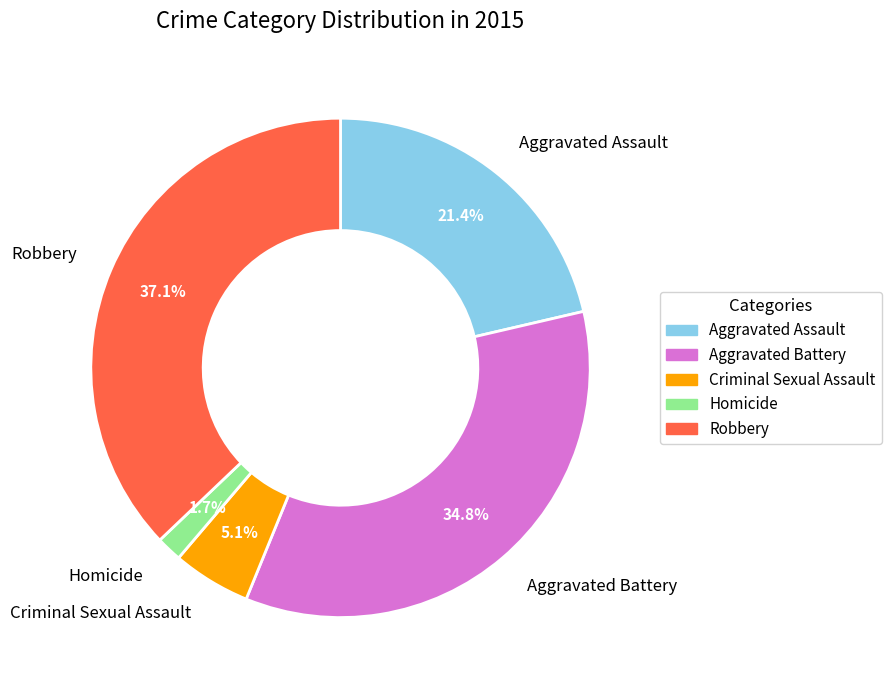

Does Homicide represent more than half of the total?

No